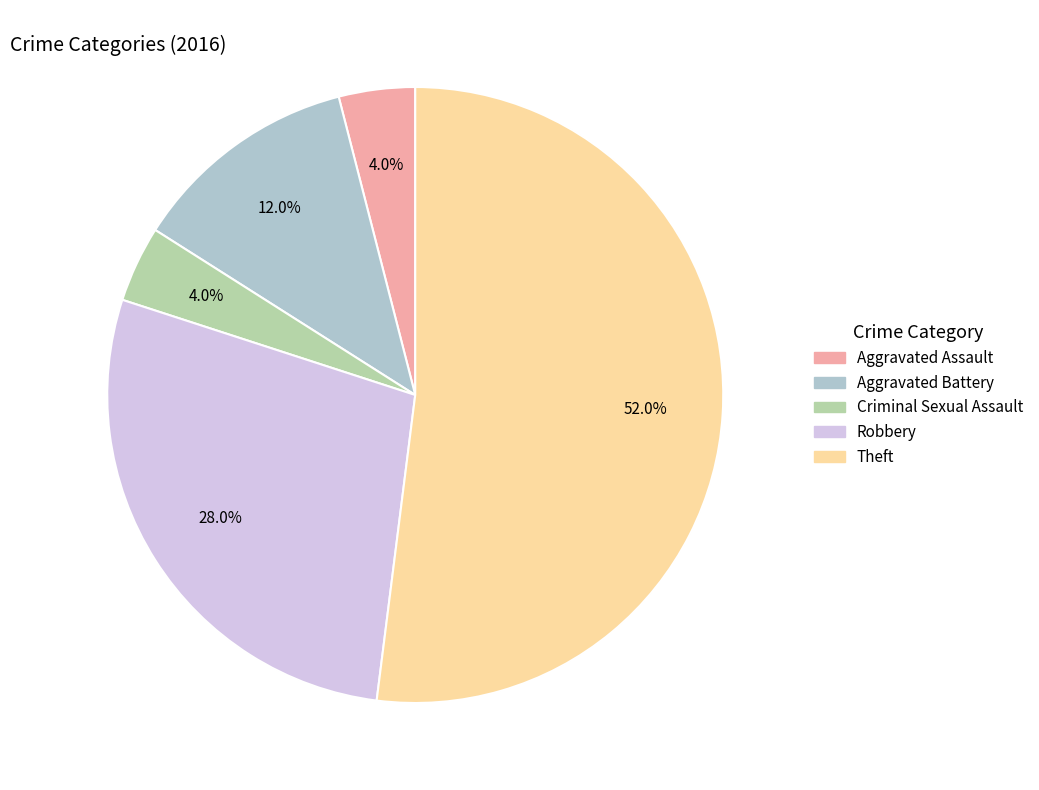

Which category has the biggest portion of the pie?

Theft